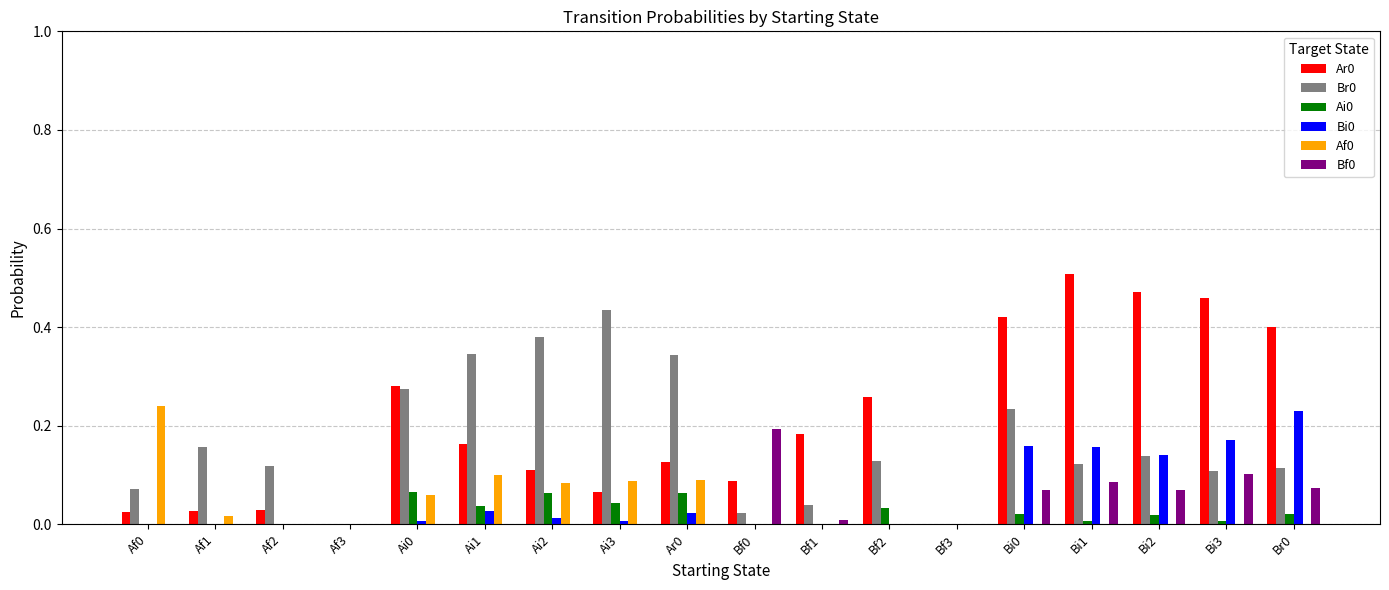

What is the sum of all Ar0 values?

3.6